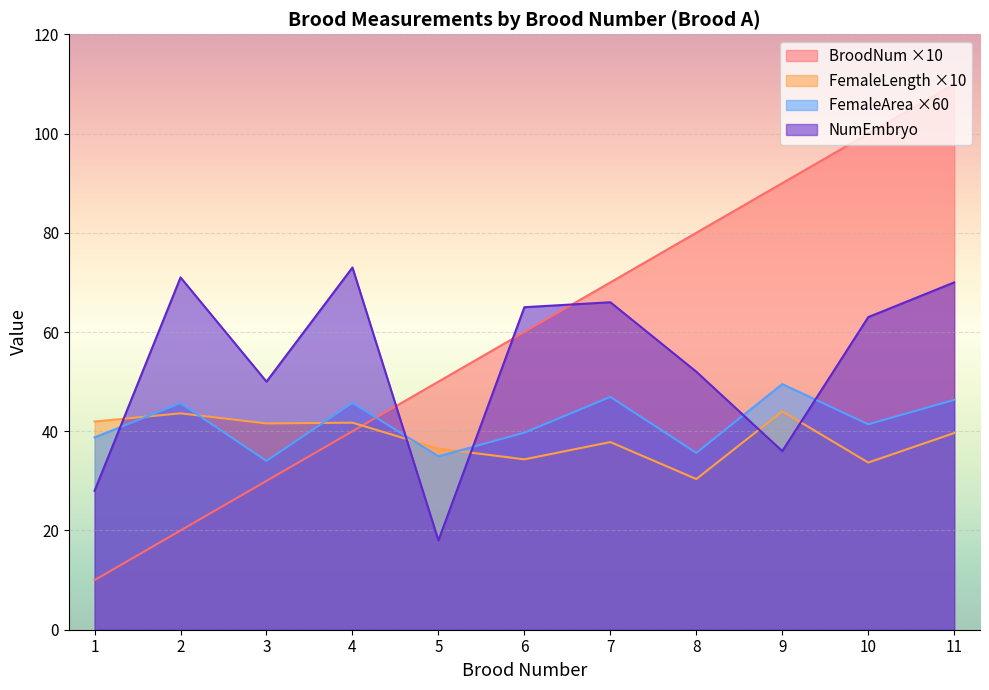

What is the average value of the FemaleLength series?

38.7